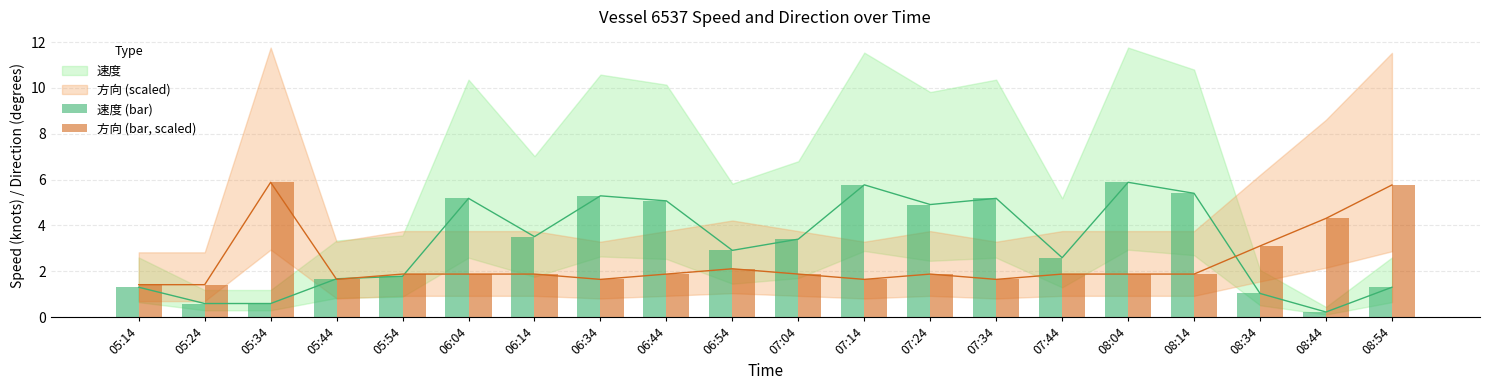

What is the label of the 20th bar from the left?

08:54